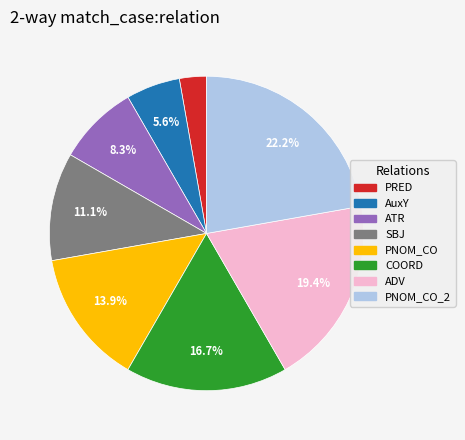

To the nearest percent, what percentage of the pie is ATR?

8%